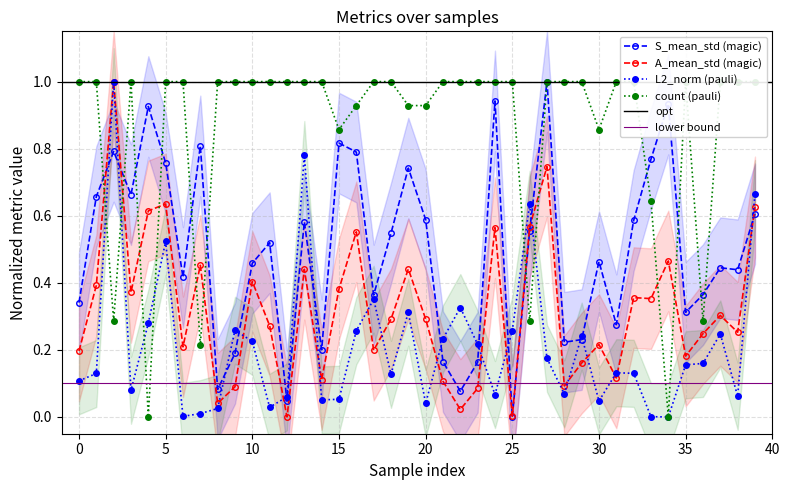

What is the total value across all series at 29?

1.6